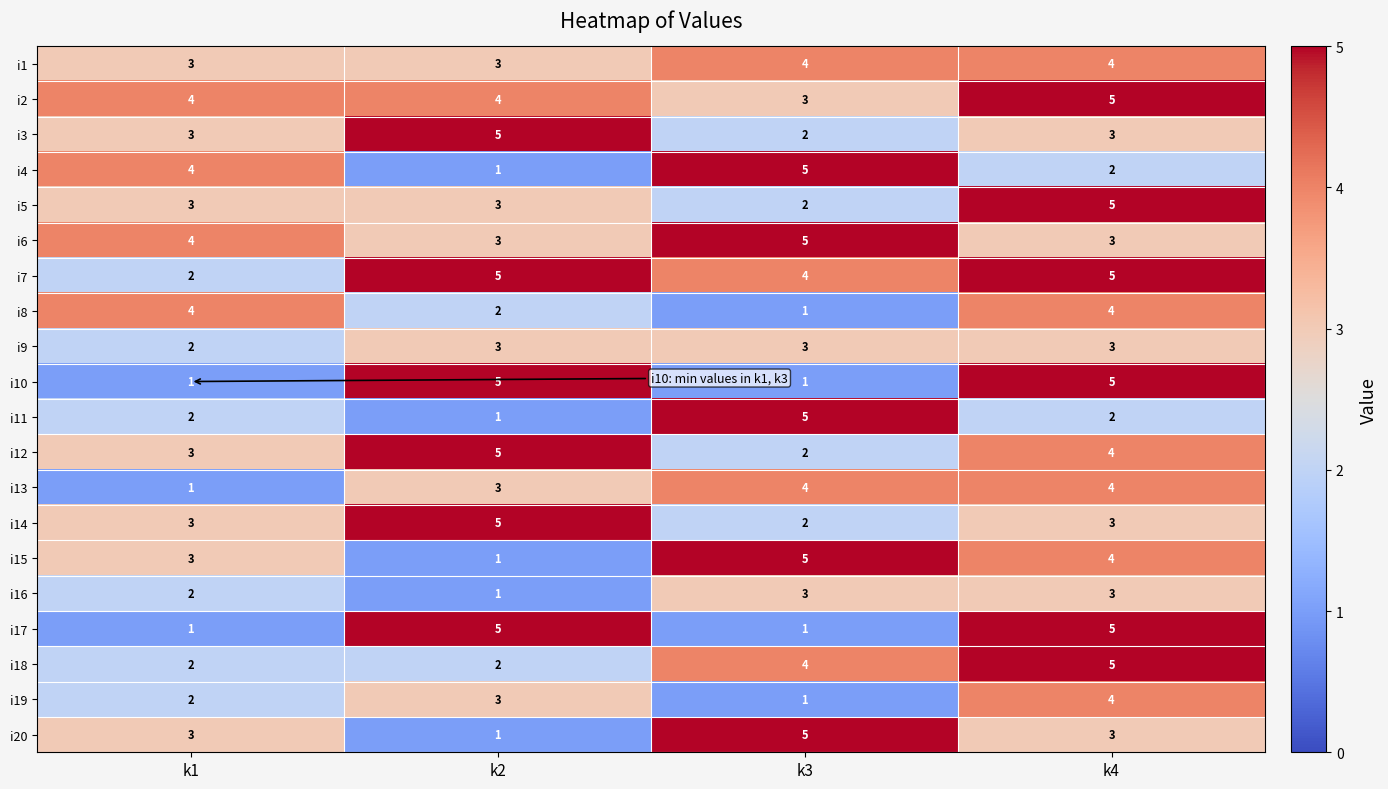

Count the i12 values in the range 3 to 5.

3